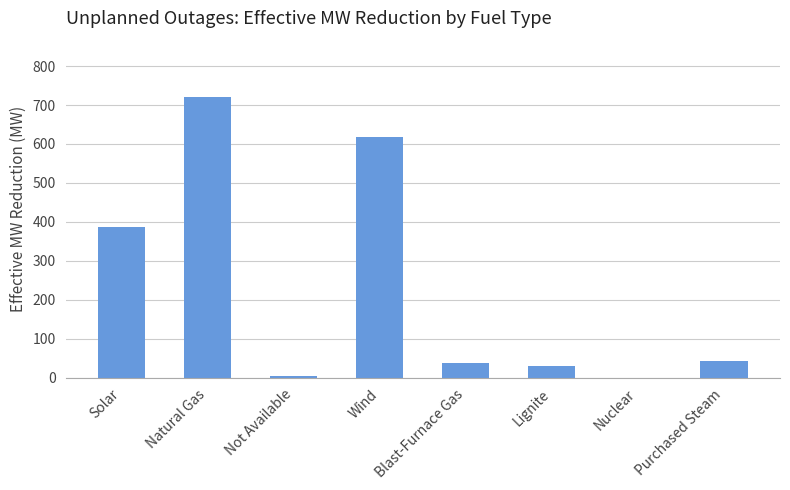

Which label corresponds to the largest value in the chart?

Natural Gas